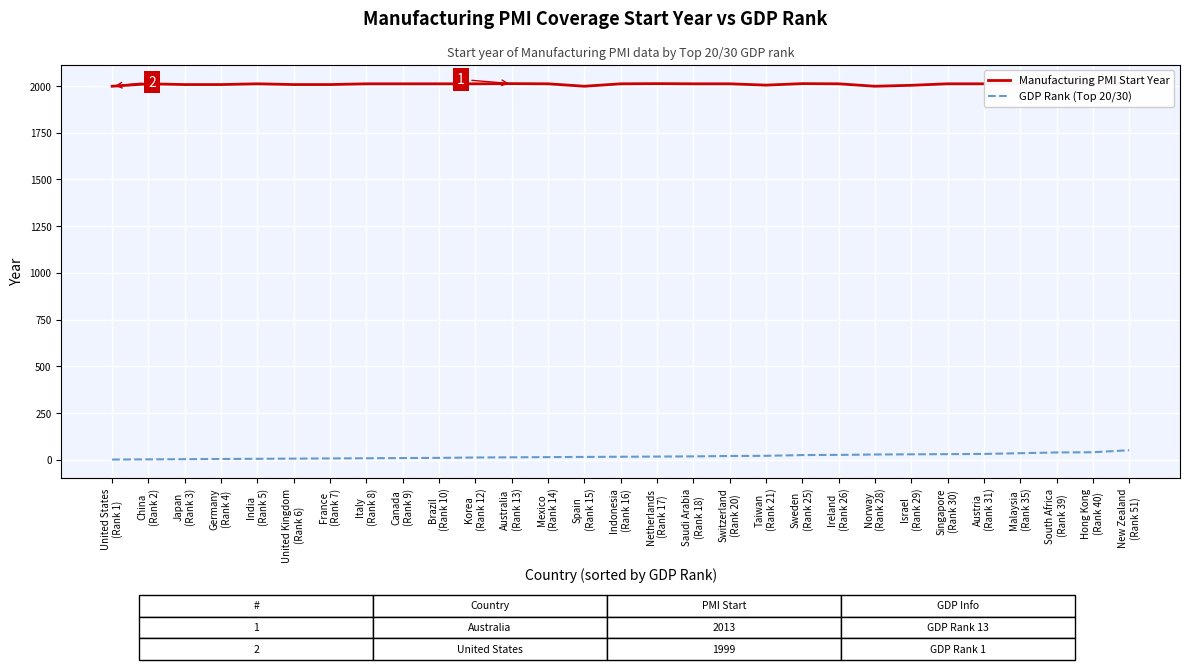

Which series has the largest range (max minus min)?

GDP Rank (Top 20/30)